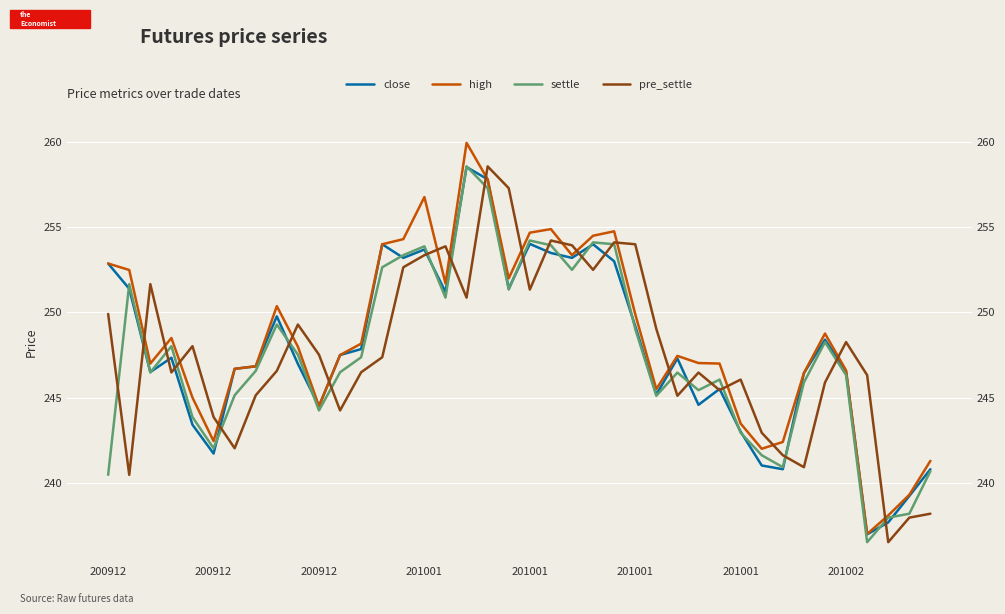

Which category has the highest value across all series?

17